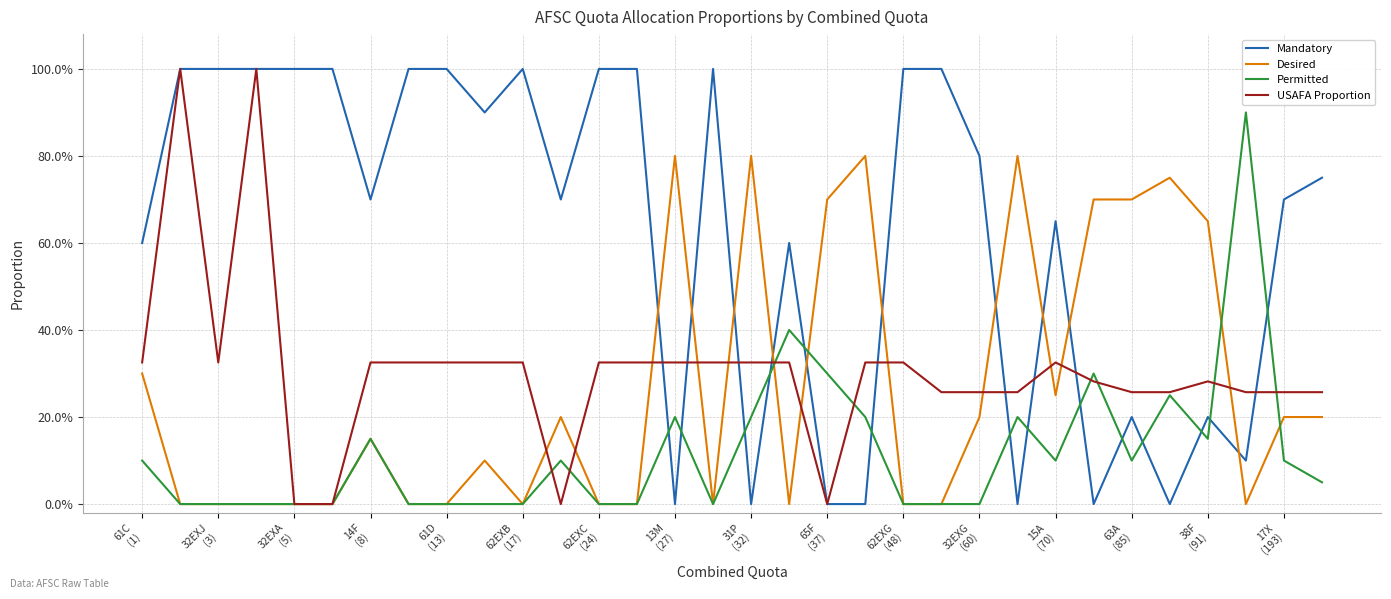

Does the chart display data point markers on the line(s)?

No